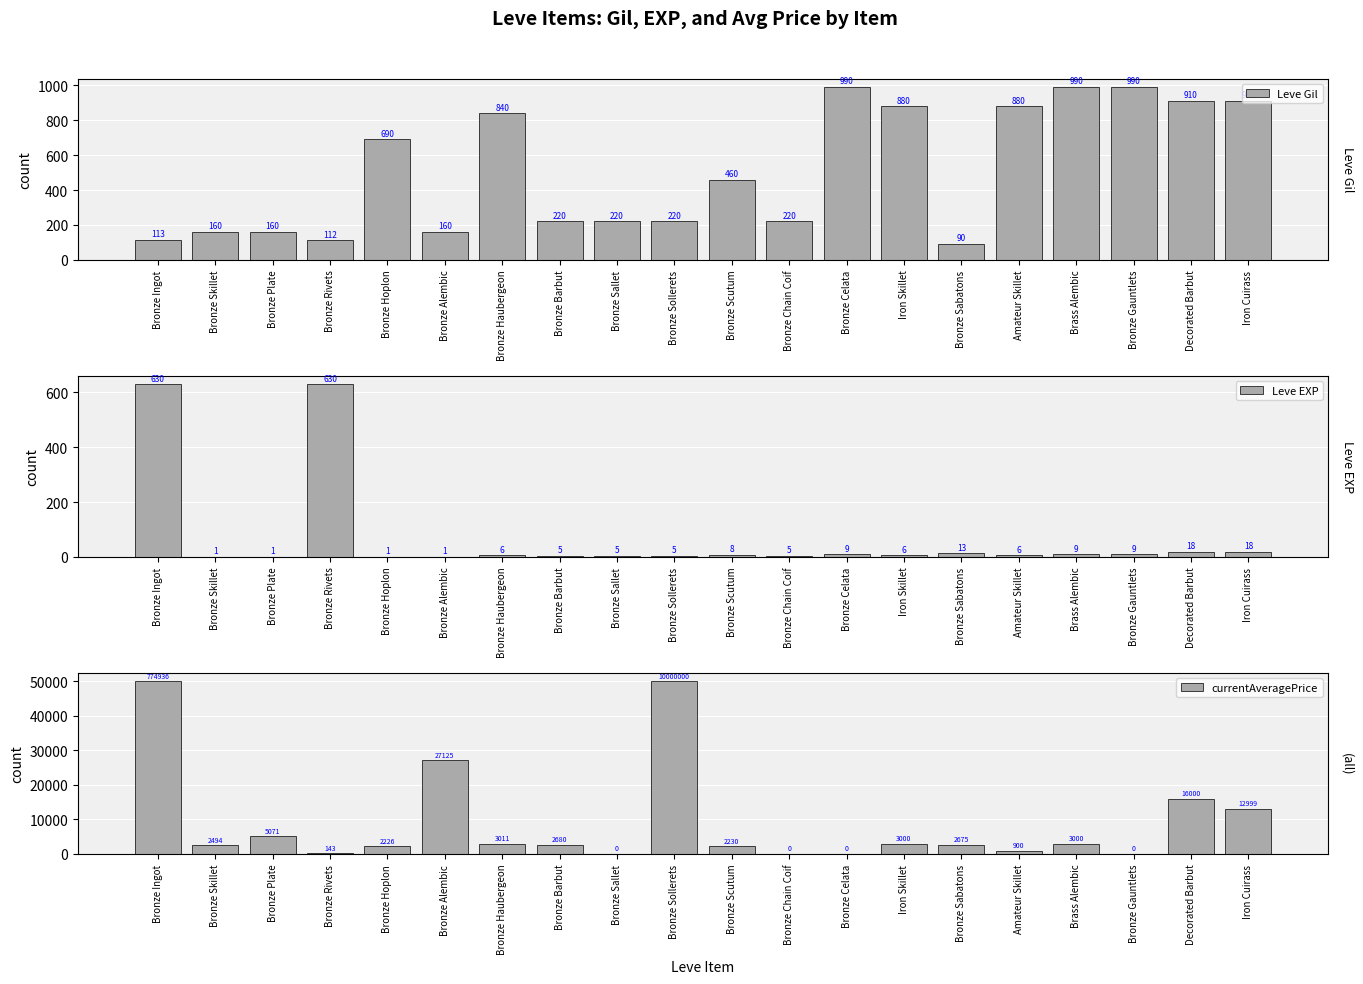

Which series has the largest total across all categories?

currentAveragePrice